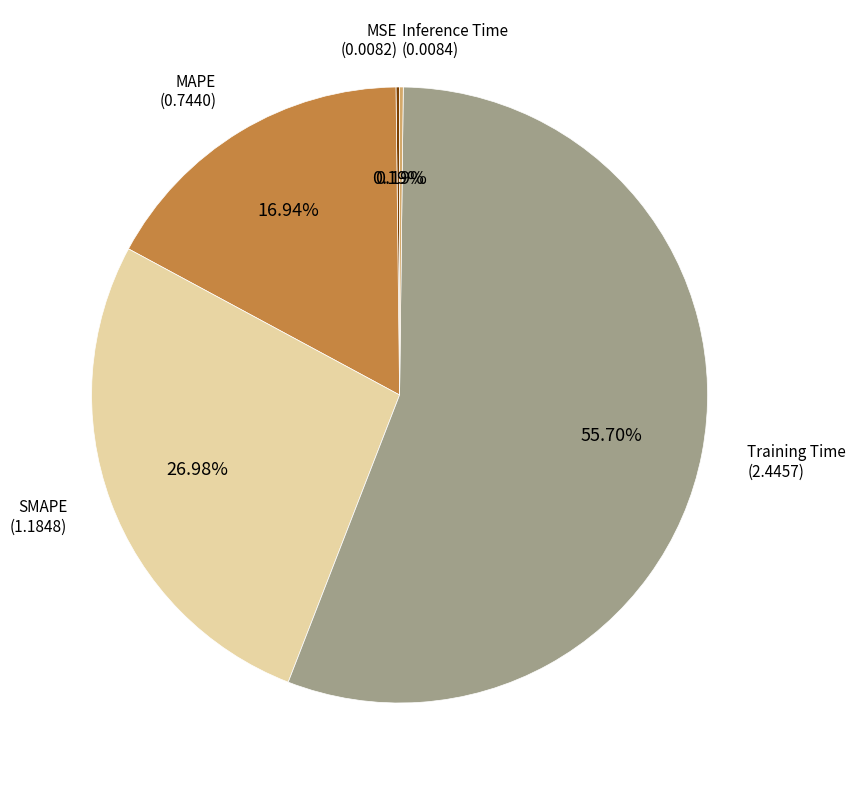

The MAPE slice represents 17% of the pie. True or false?

True